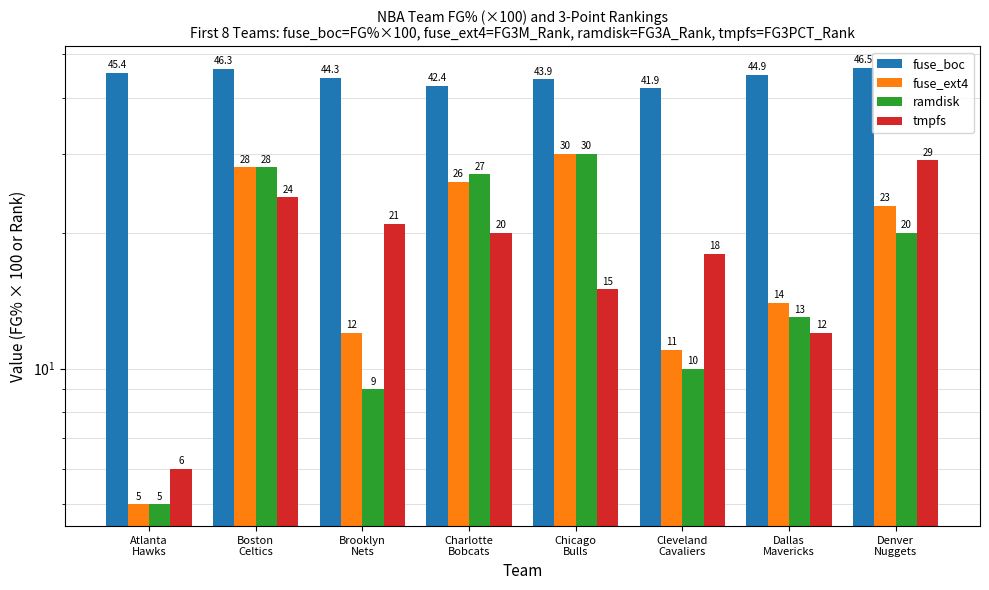

At how many categories does at least one series exceed 30?

8